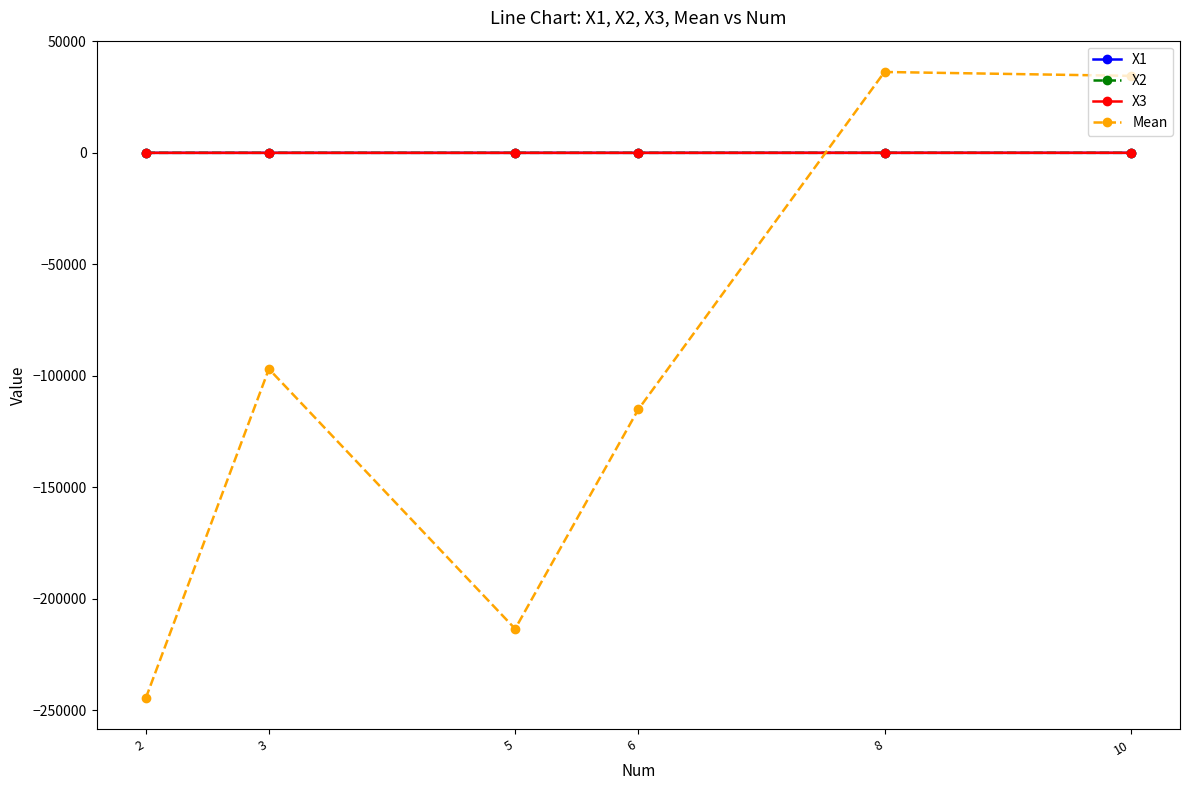

What is the average value of the X3 series?

-3.1